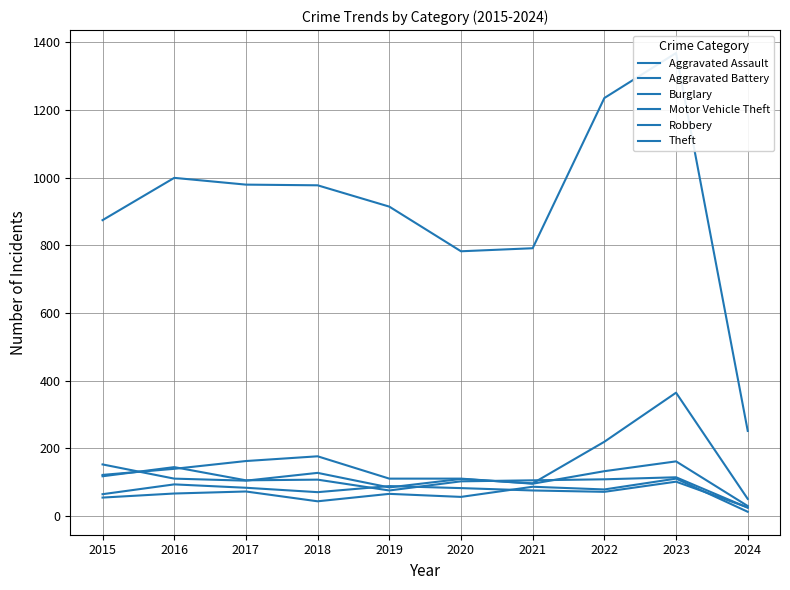

What is the maximum value shown in the chart?

1368